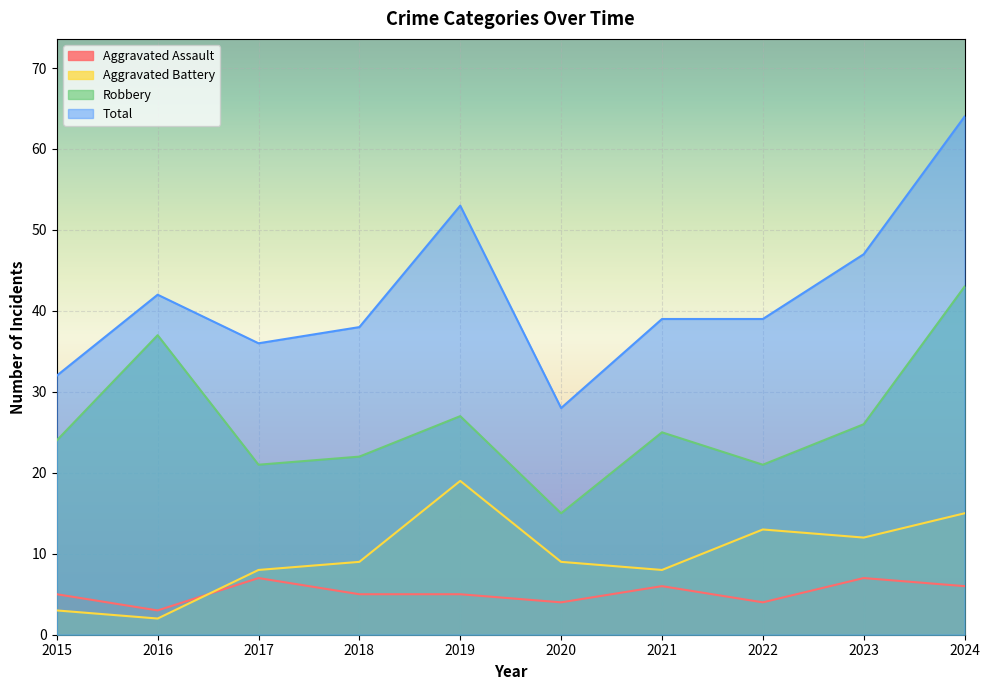

What is the maximum value shown in the chart?

64